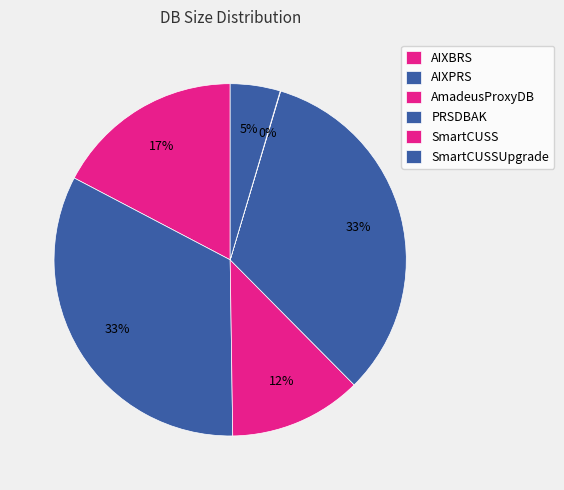

Do SmartCUSSUpgrade and AIXBRS together represent more than half of the pie?

No